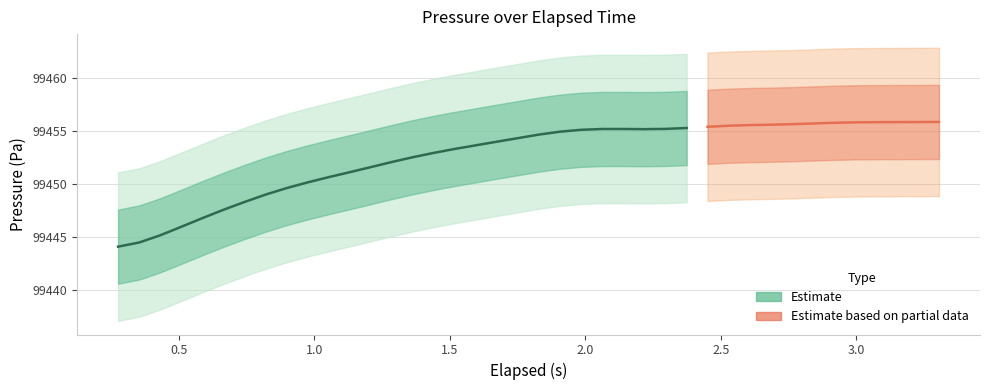

Count the number of values greater than 99454.

21